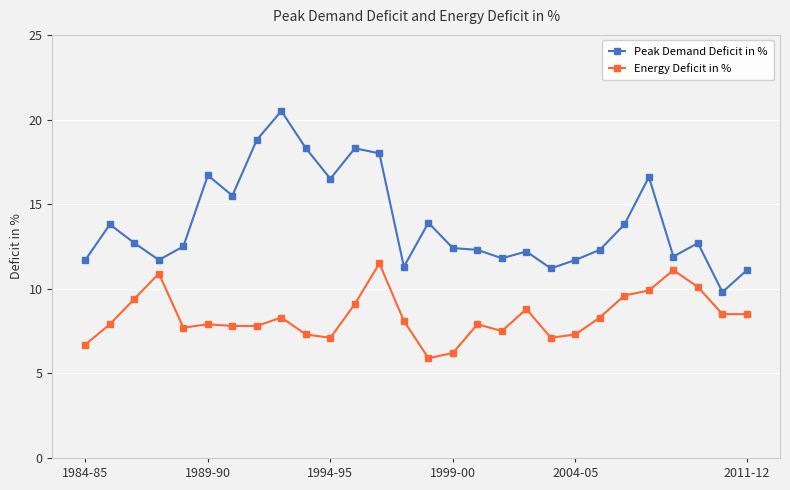

Which series has the largest range (max minus min)?

Peak Demand Deficit in %